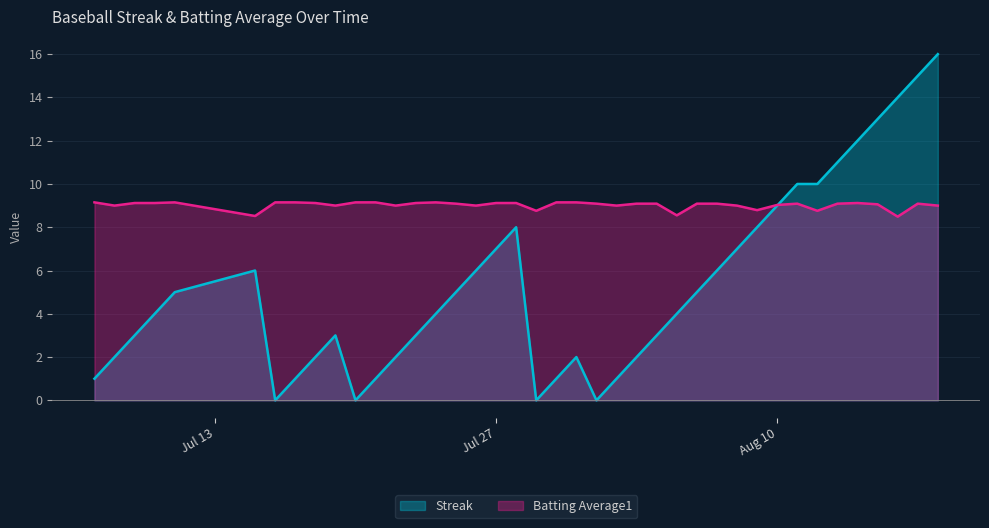

At Jul 27, list the series in order from smallest to largest.

Streak, Batting Average1